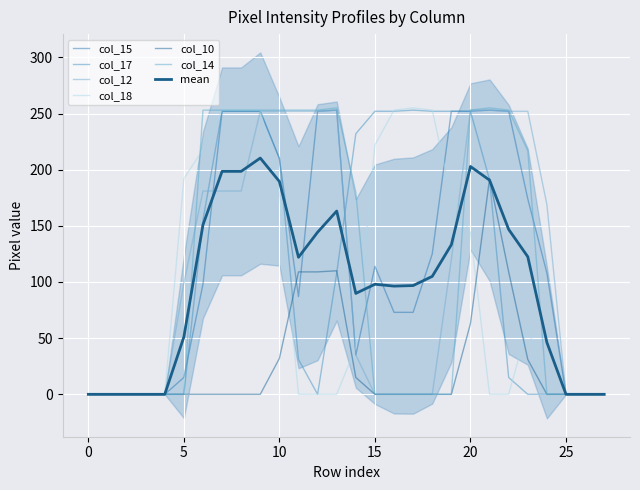

What is the highest value of the col_18 series?

255.0